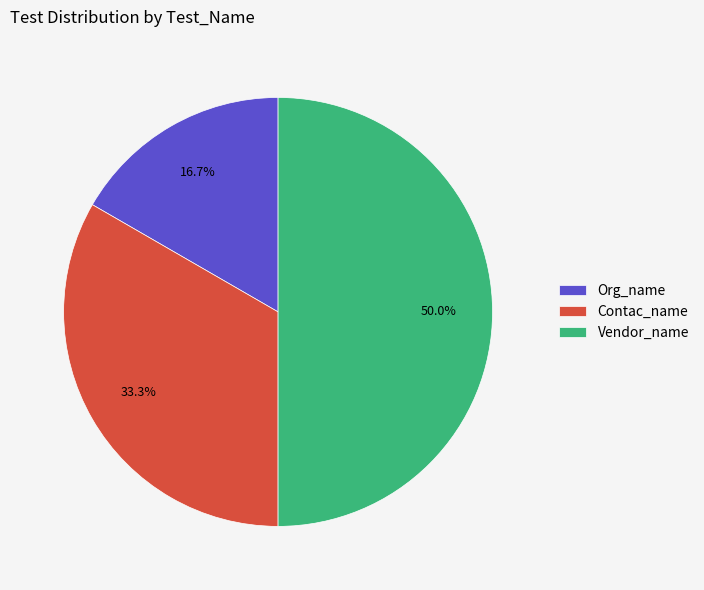

Does Contac_name represent more than half of the total?

No